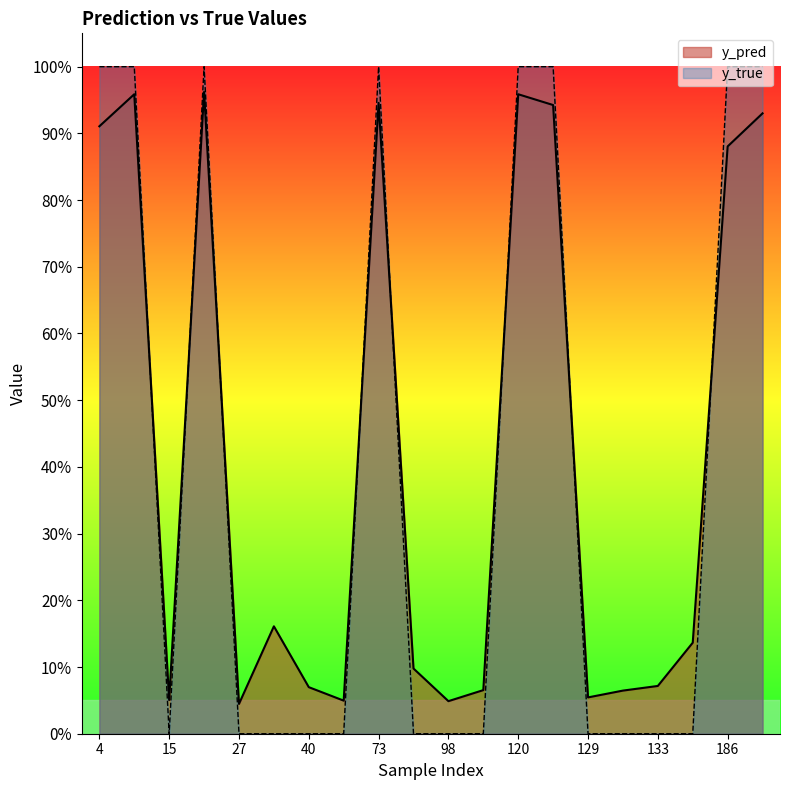

The y_true series shows 0.5 at 82. True or false?

False